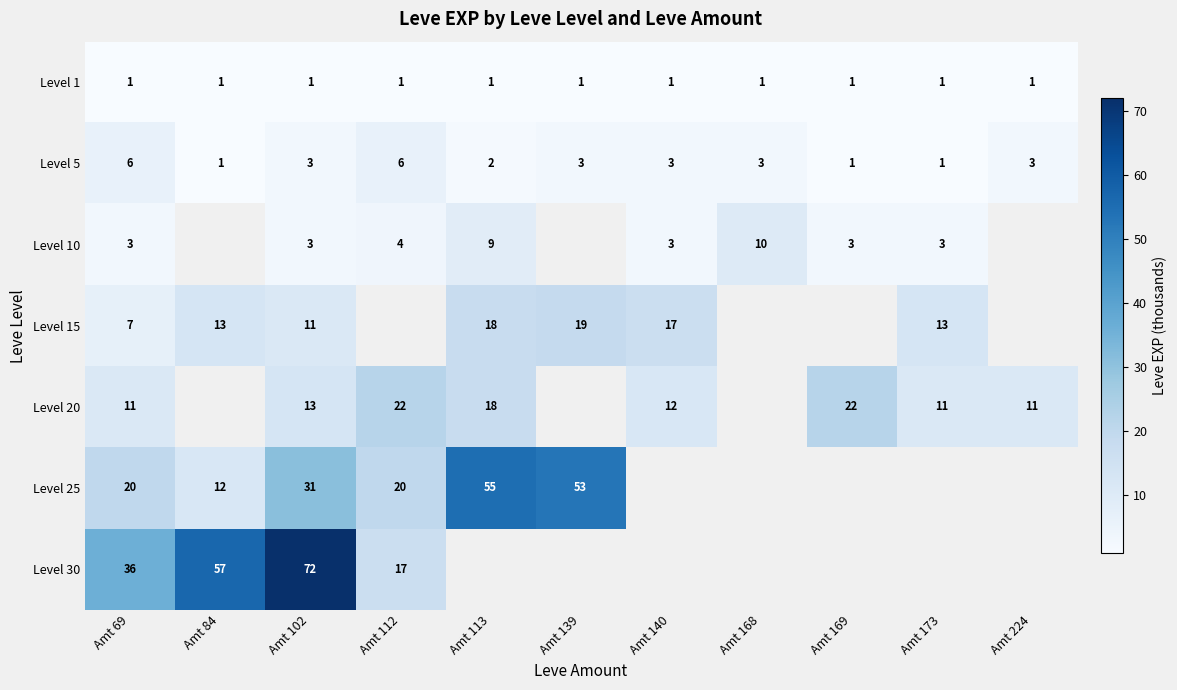

What is the difference between the Level 20 values at Amt 224 and Amt 113?

7